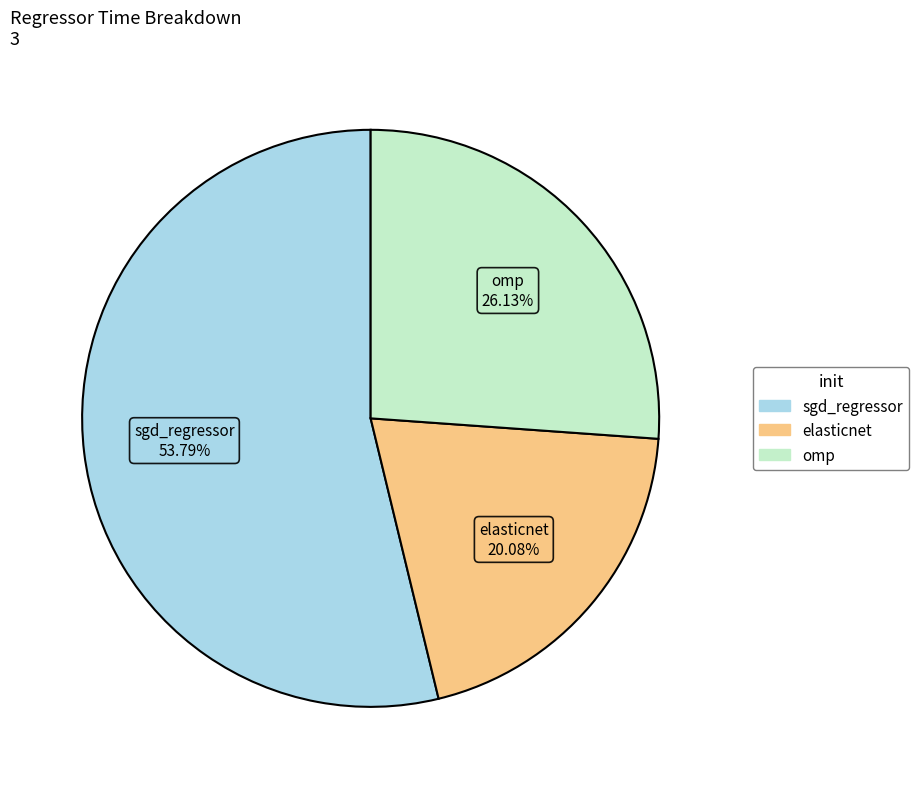

To the nearest percent, what is the difference between the sgd_regressor and elasticnet slice percentages?

34%